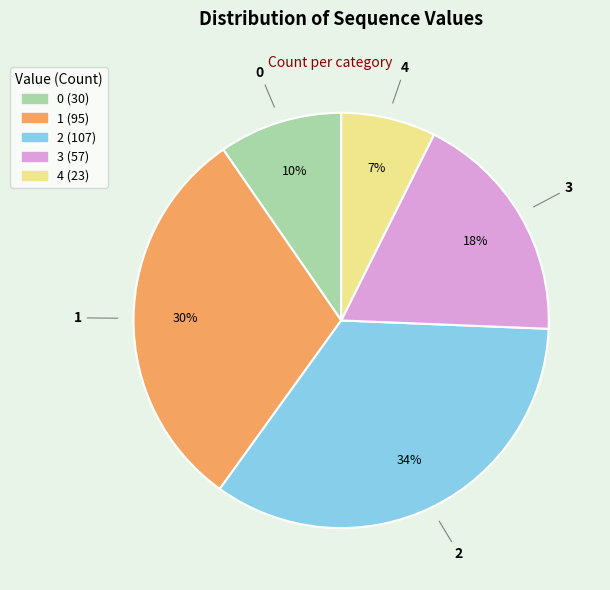

Which category has the smallest portion of the pie?

4